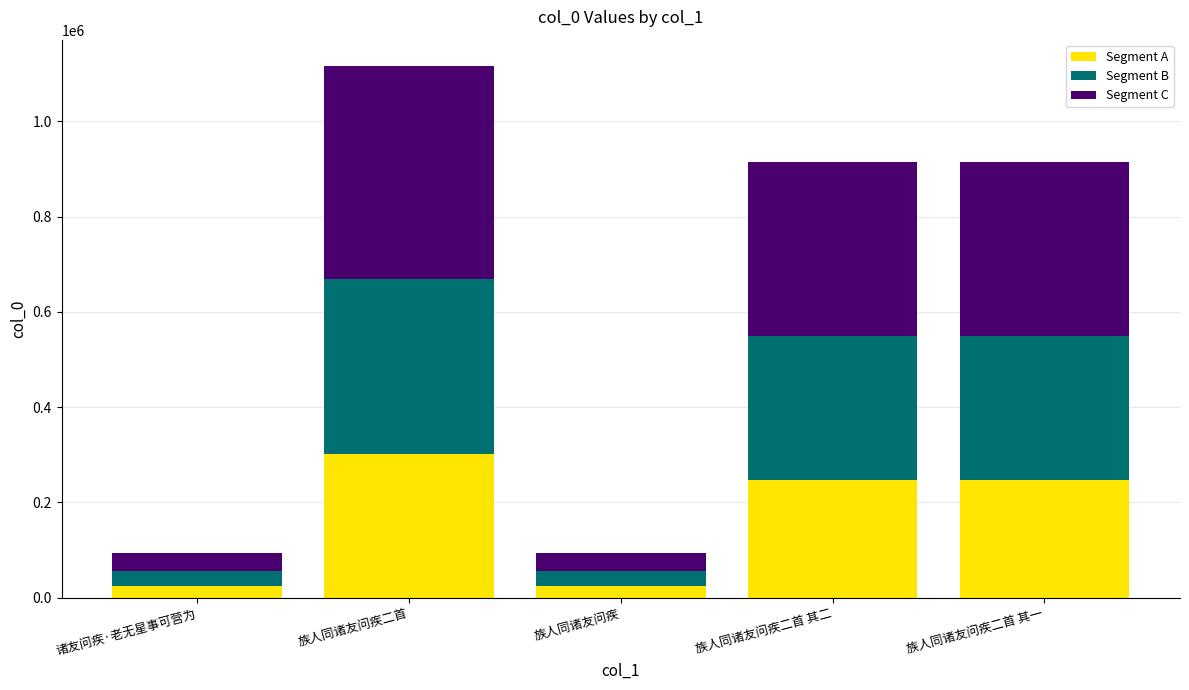

Does the chart contain any negative values?

No